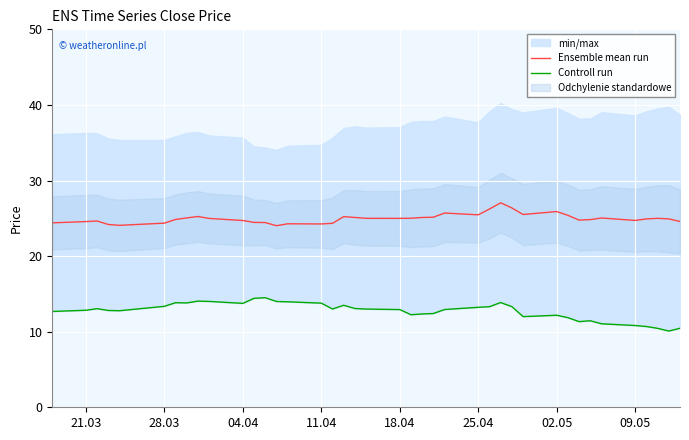

The Ensemble mean run series shows 25.9 at 02.05. True or false?

True